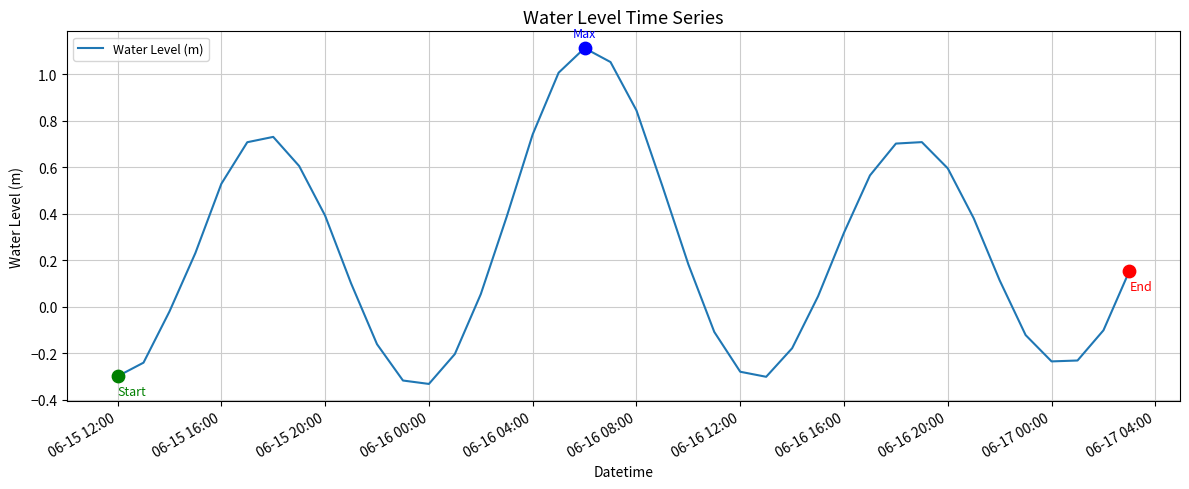

What is the difference between the maximum and minimum values?

1.4